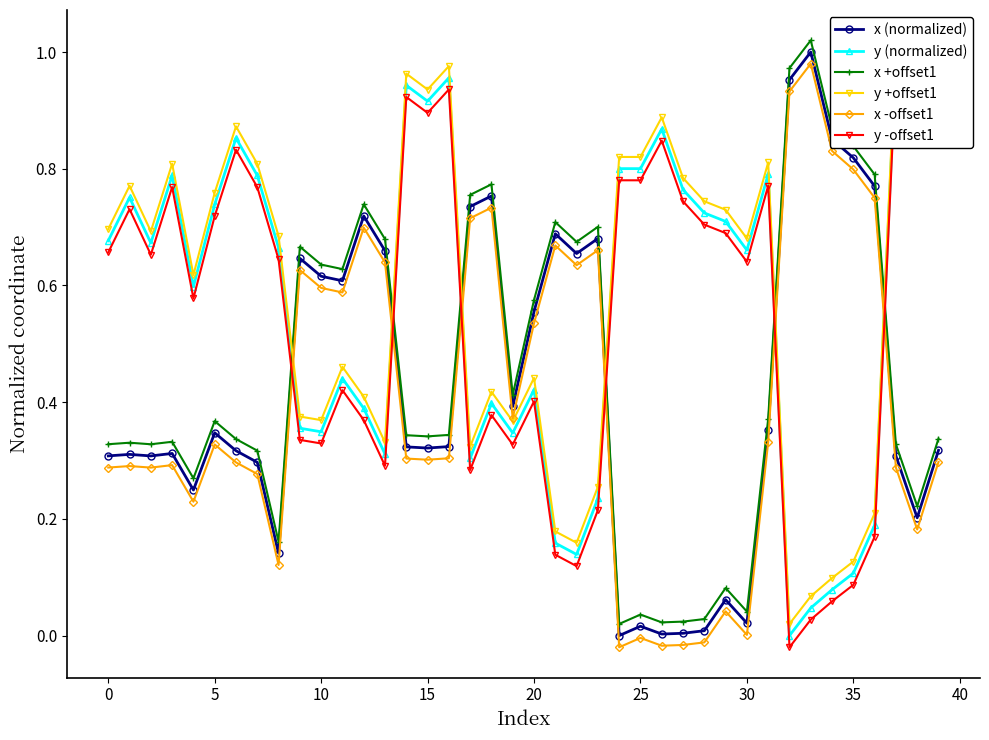

What is the value of the x -offset1 point at the 32nd from the left?

0.3